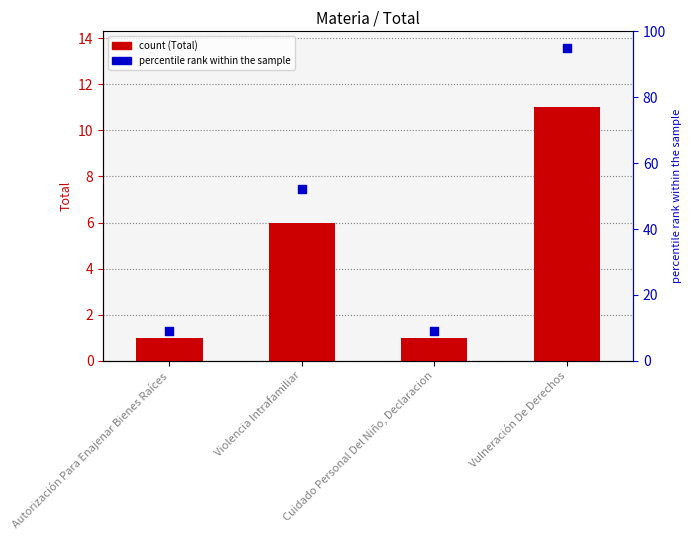

What is the total value across all series at Cuidado Personal Del Niño, Declaracion?

10